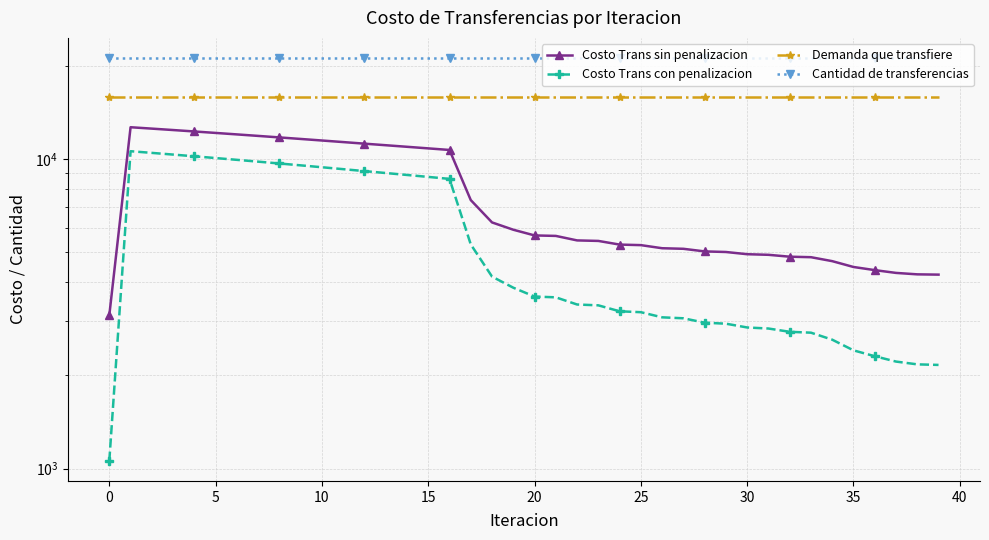

True or false: Demanda que transfiere and Costo Trans con penalizacion cross at least once.

False